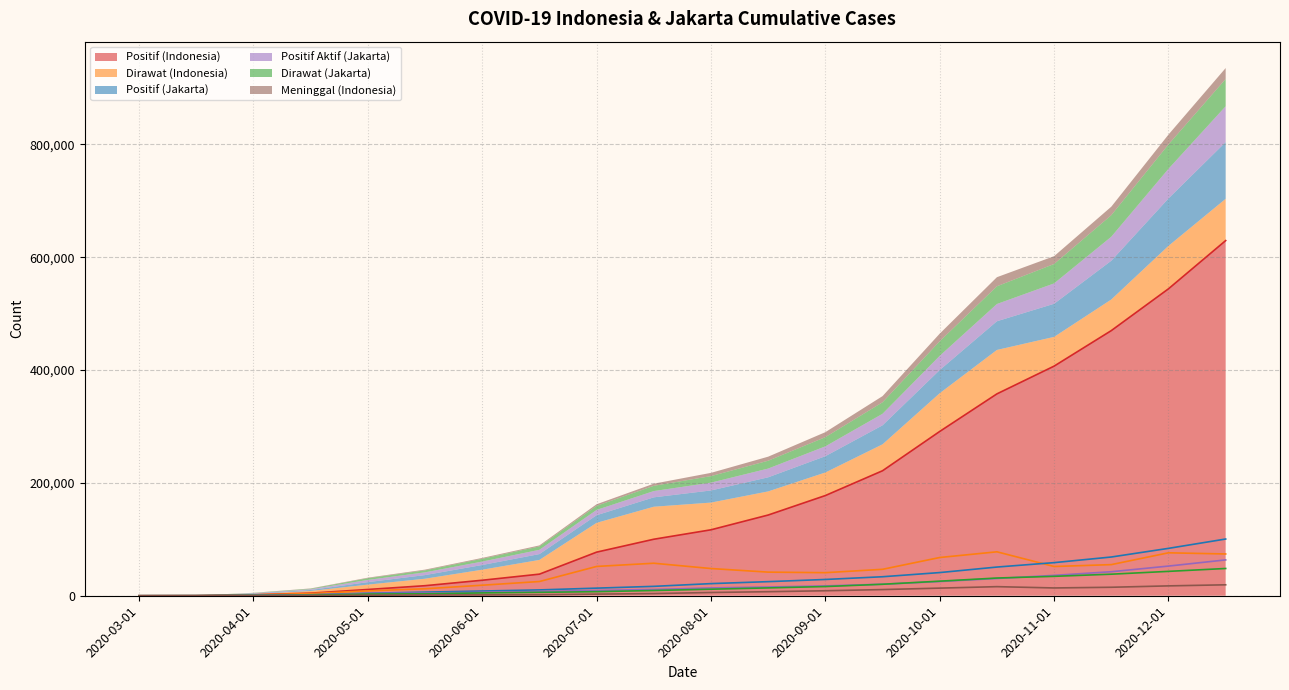

What is the value of the Positif (Jakarta) point at the 18th from the left?

68645